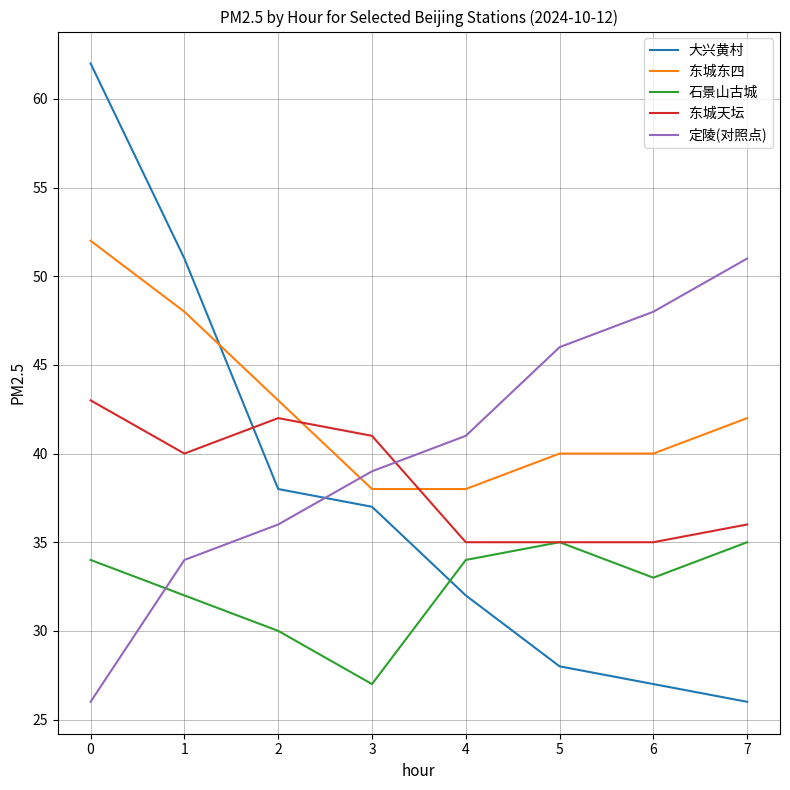

The 石景山古城 series shows 14 at 7. True or false?

False